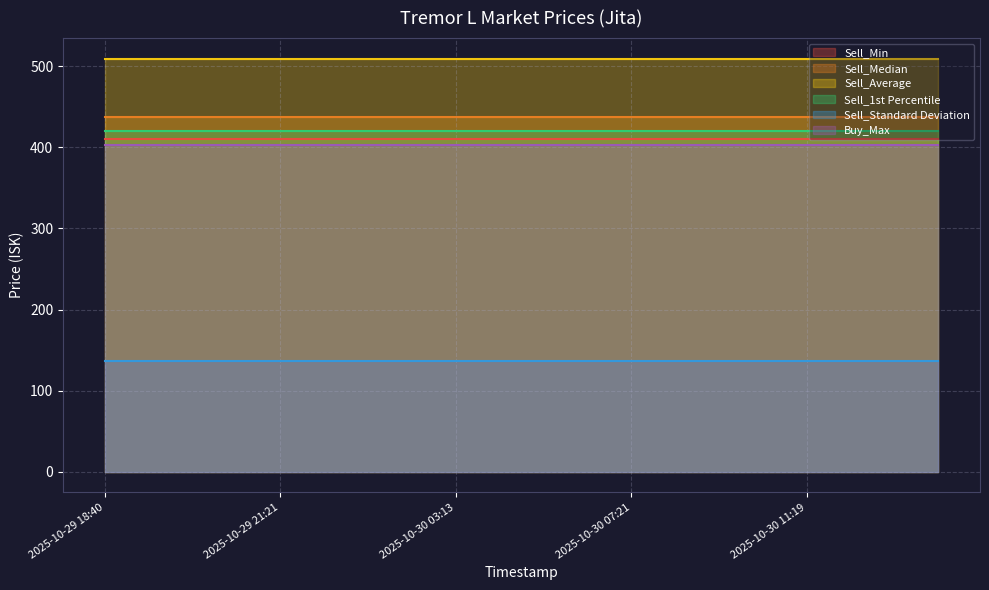

Which category has the lowest value across all series?

2025-10-29 18:40